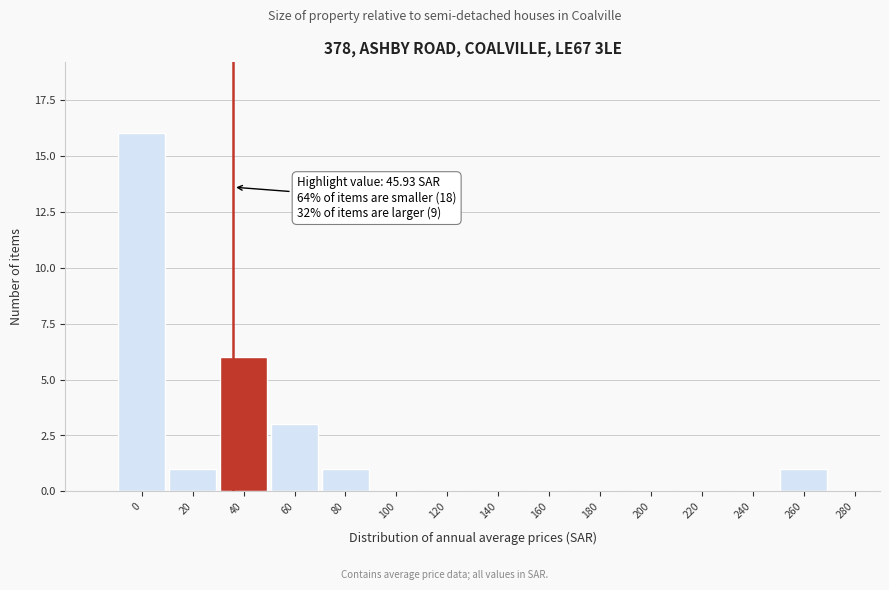

Reading left to right, transcribe all the data shown in this chart.

0=16	20=1	40=6	60=3	80=1	100=0	120=0	140=0	160=0	180=0	200=0	220=0	240=0	260=1	280=0